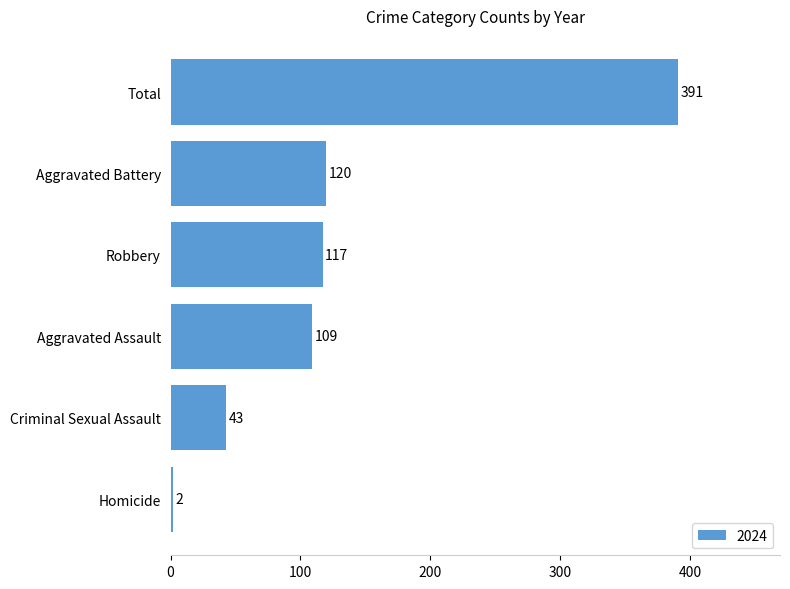

List the labels in order of value, smallest first.

Homicide, Criminal Sexual Assault, Aggravated Assault, Robbery, Aggravated Battery, Total